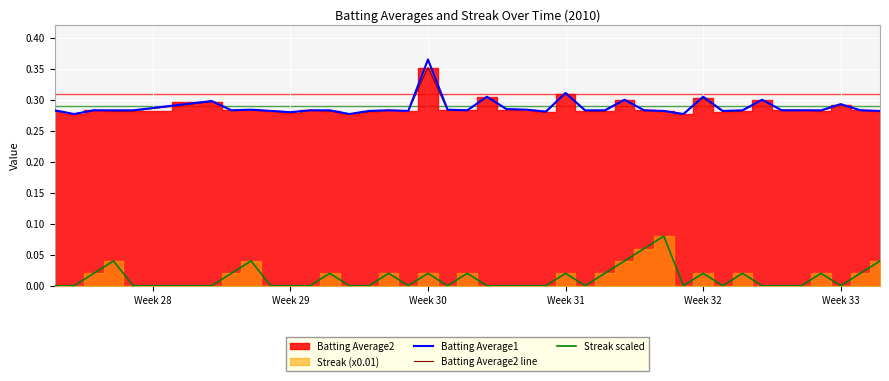

Reading left to right, transcribe all the data shown in this chart.

Batting Average1: 0.3	0.3	0.3	0.3	0.3	0.3	0.3	0.3	0.3	0.3	0.3	0.3	0.3	0.3	0.3	0.3	0.4	0.3	0.3	0.3	0.3	0.3	0.3	0.3	0.3	0.3	0.3	0.3	0.3	0.3	0.3	0.3	0.3	0.3	0.3	0.3	0.3	0.3	0.3	0.3
Batting Average2 line: 0.3	0.3	0.3	0.3	0.3	0.3	0.3	0.3	0.3	0.3	0.3	0.3	0.3	0.3	0.3	0.3	0.4	0.3	0.3	0.3	0.3	0.3	0.3	0.3	0.3	0.3	0.3	0.3	0.3	0.3	0.3	0.3	0.3	0.3	0.3	0.3	0.3	0.3	0.3	0.3
Streak scaled: 0.0	0.0	0.0	0.0	0.0	0.0	0.0	0.0	0.0	0.0	0.0	0.0	0.0	0.0	0.0	0.0	0.0	0.0	0.0	0.0	0.0	0.0	0.0	0.0	0.0	0.0	0.0	0.1	0.1	0.0	0.0	0.0	0.0	0.0	0.0	0.0	0.0	0.0	0.0	0.0